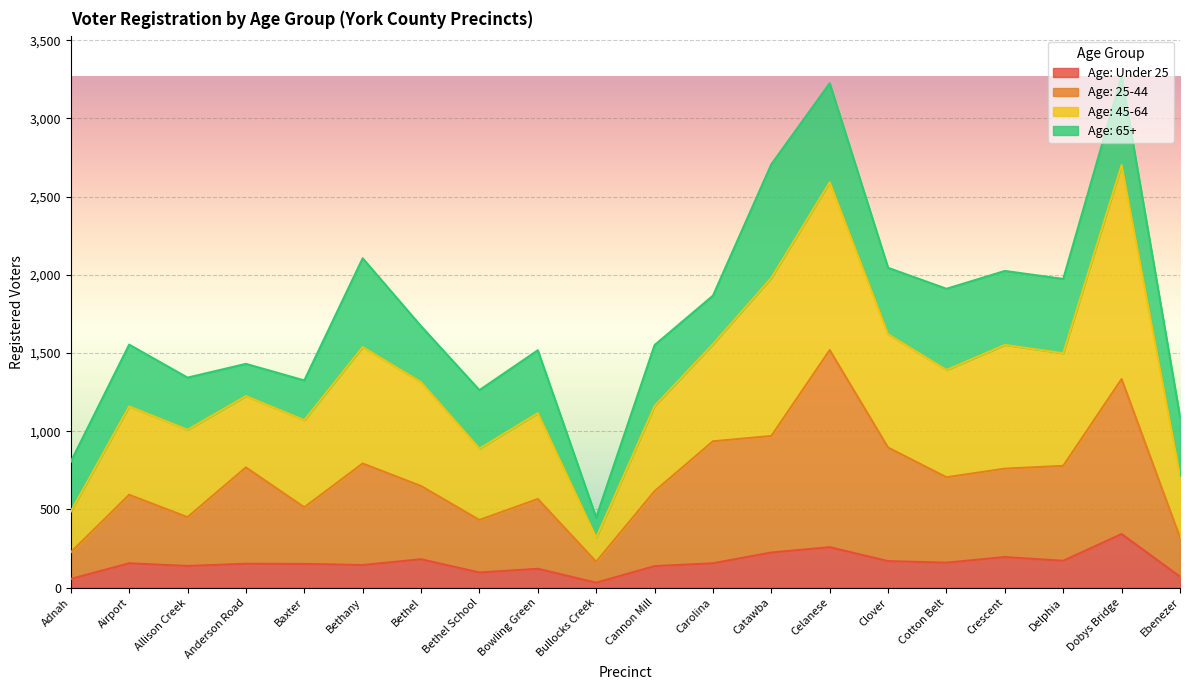

What is the difference between the Age: Under 25 values at Allison Creek and Ebenezer?

68